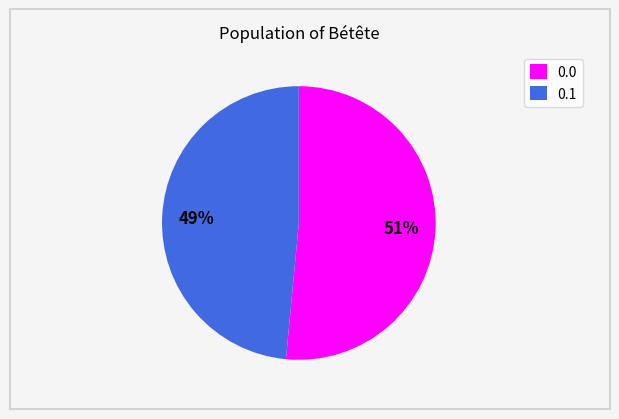

To the nearest percent, what is the average slice percentage?

50%